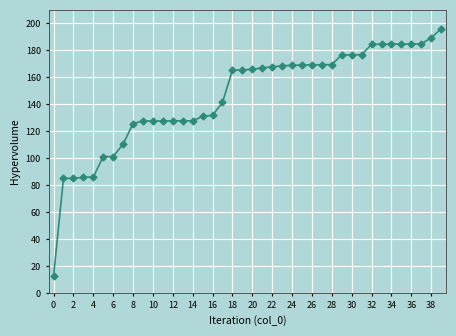

How many lines are shown in the chart?

1